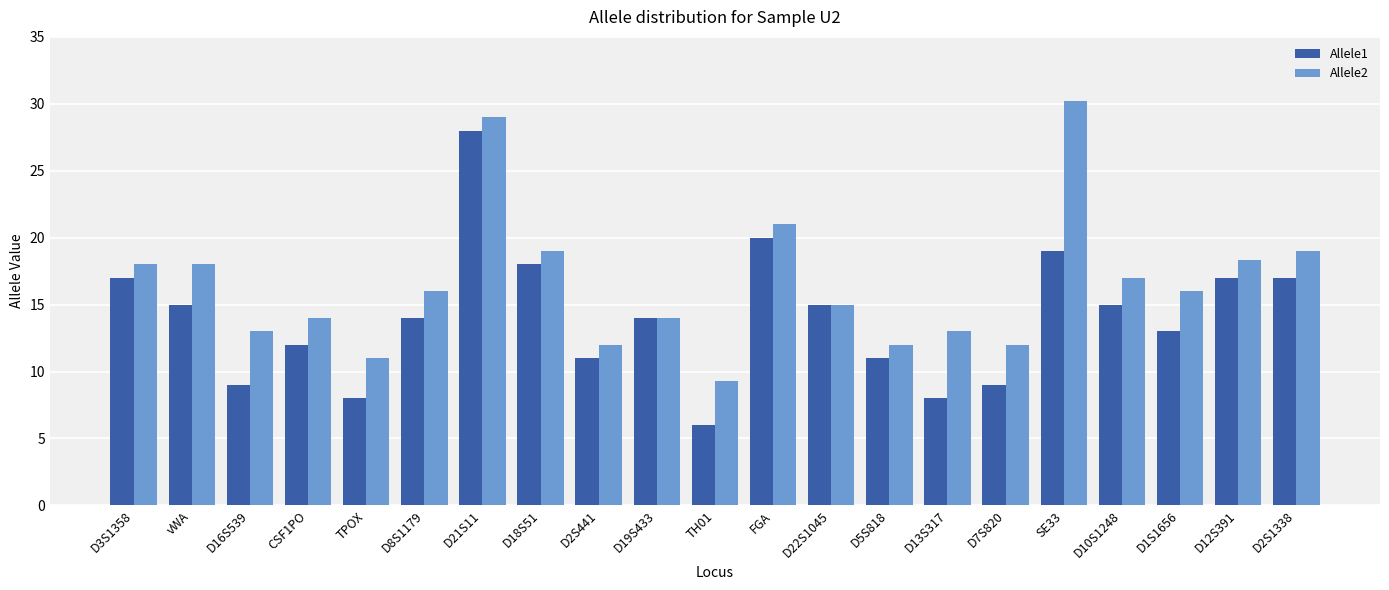

The value of Allele1 at D19S433 is 14.0. True or false?

True